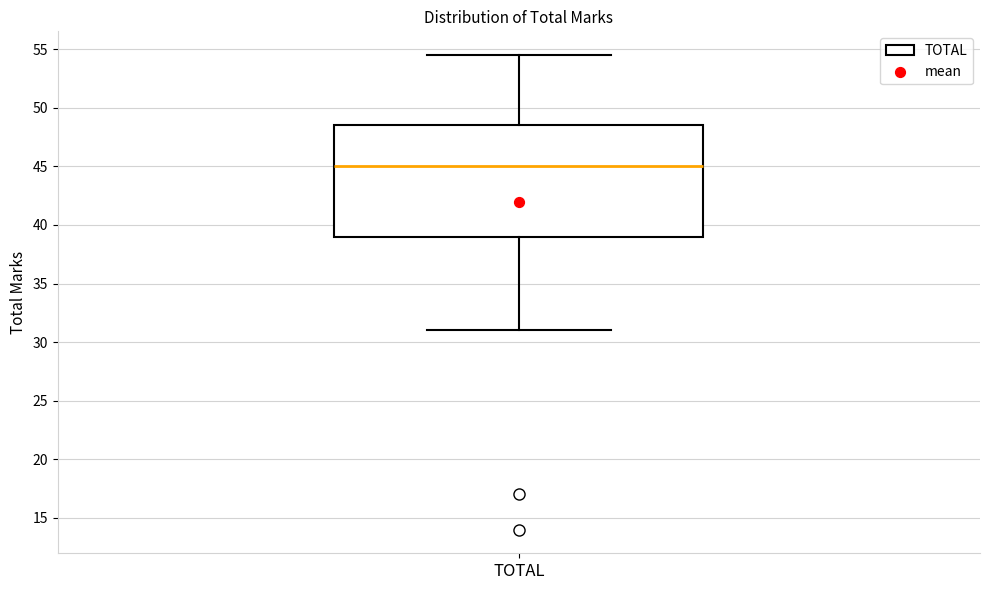

Where does the upper whisker of the box for TOTAL end on the y-axis? The values are not printed on the chart, so give them approximately, as read against the axis.

54.5